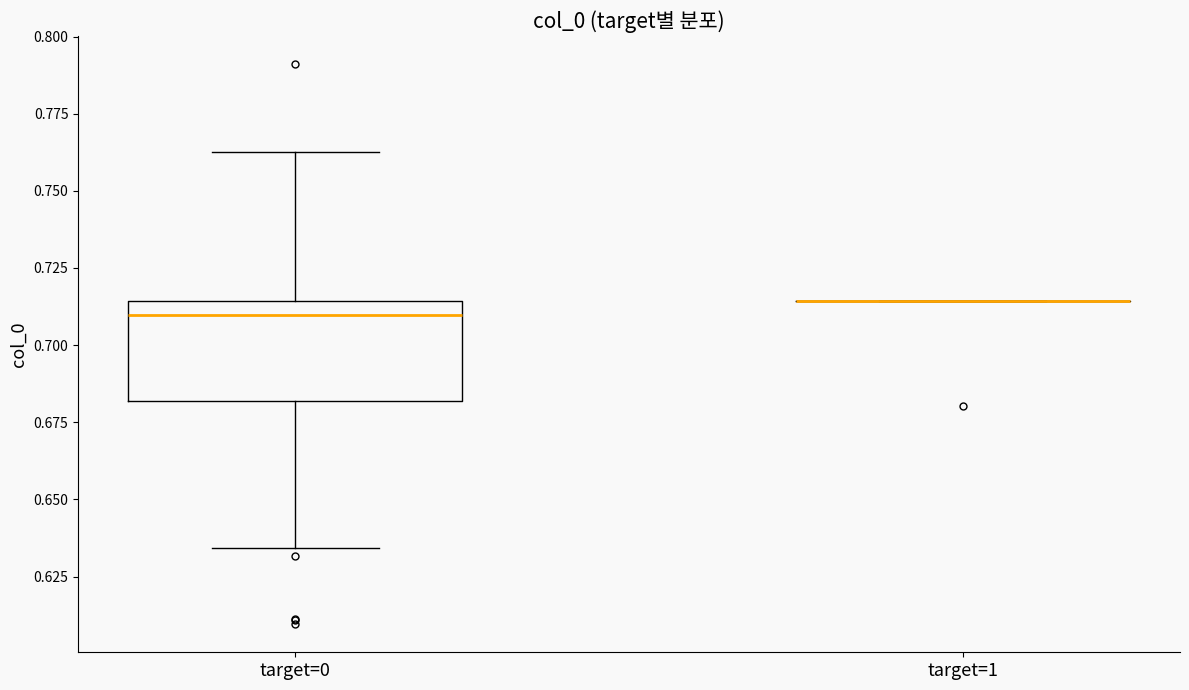

Where does the lower whisker of the box for target=0 end on the y-axis? The values are not printed on the chart, so give them approximately, as read against the axis.

0.635